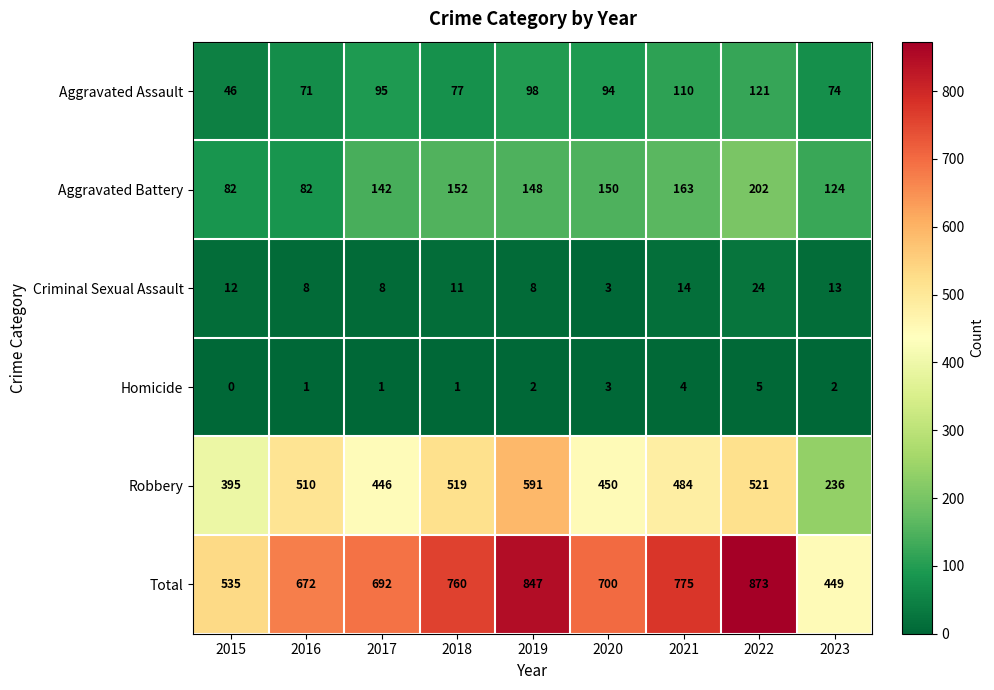

At how many categories does at least one series exceed 168?

9